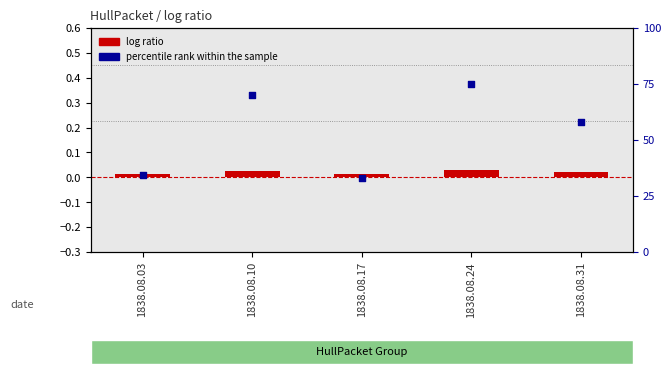

Which series has the widest spread of Y values?

percentile rank within the sample